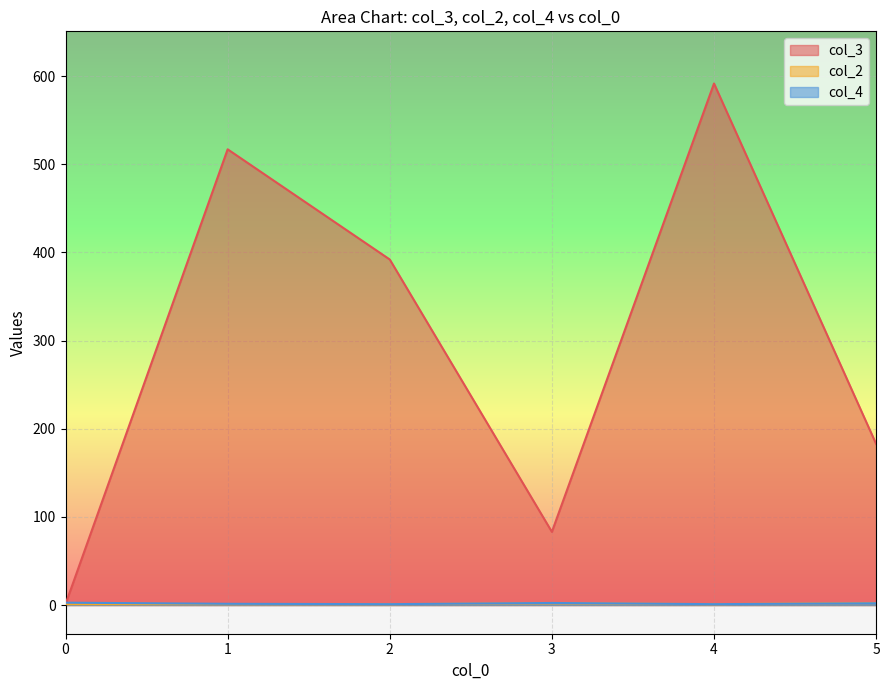

What is the maximum value shown in the chart?

591.7